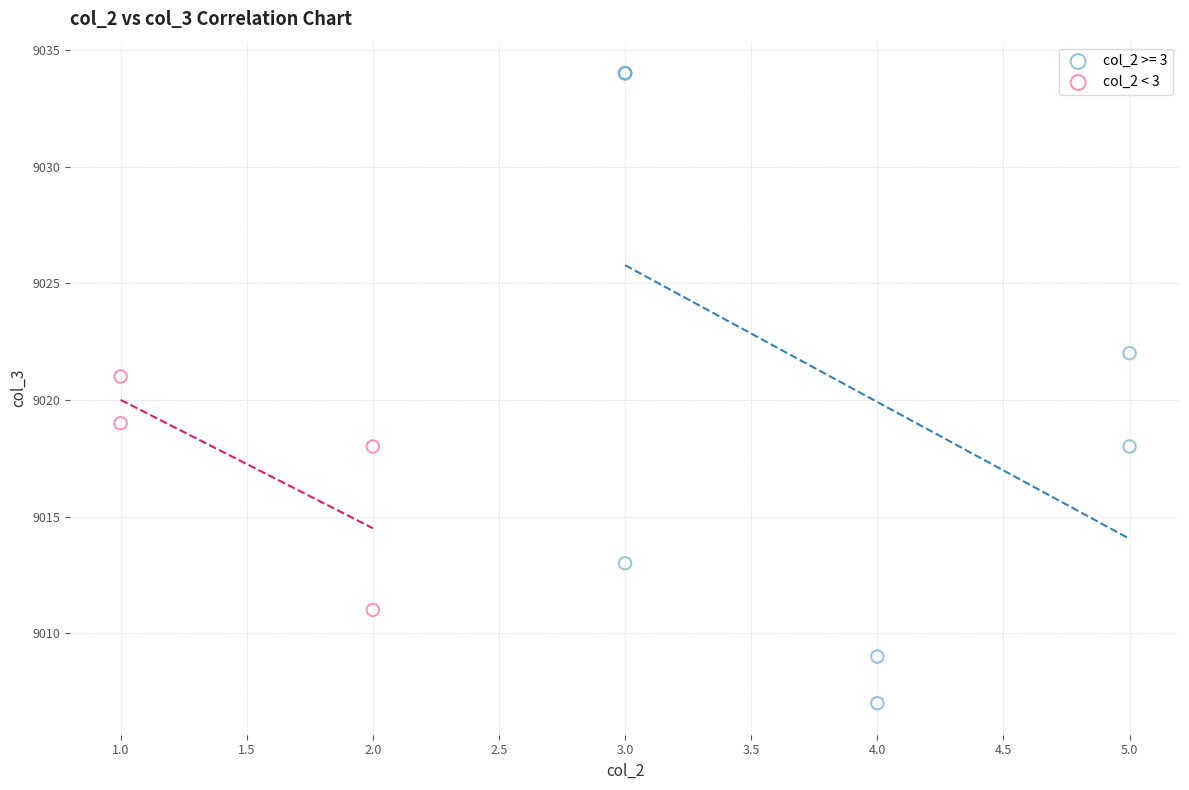

Which series reaches the minimum Y coordinate?

col_2 >= 3